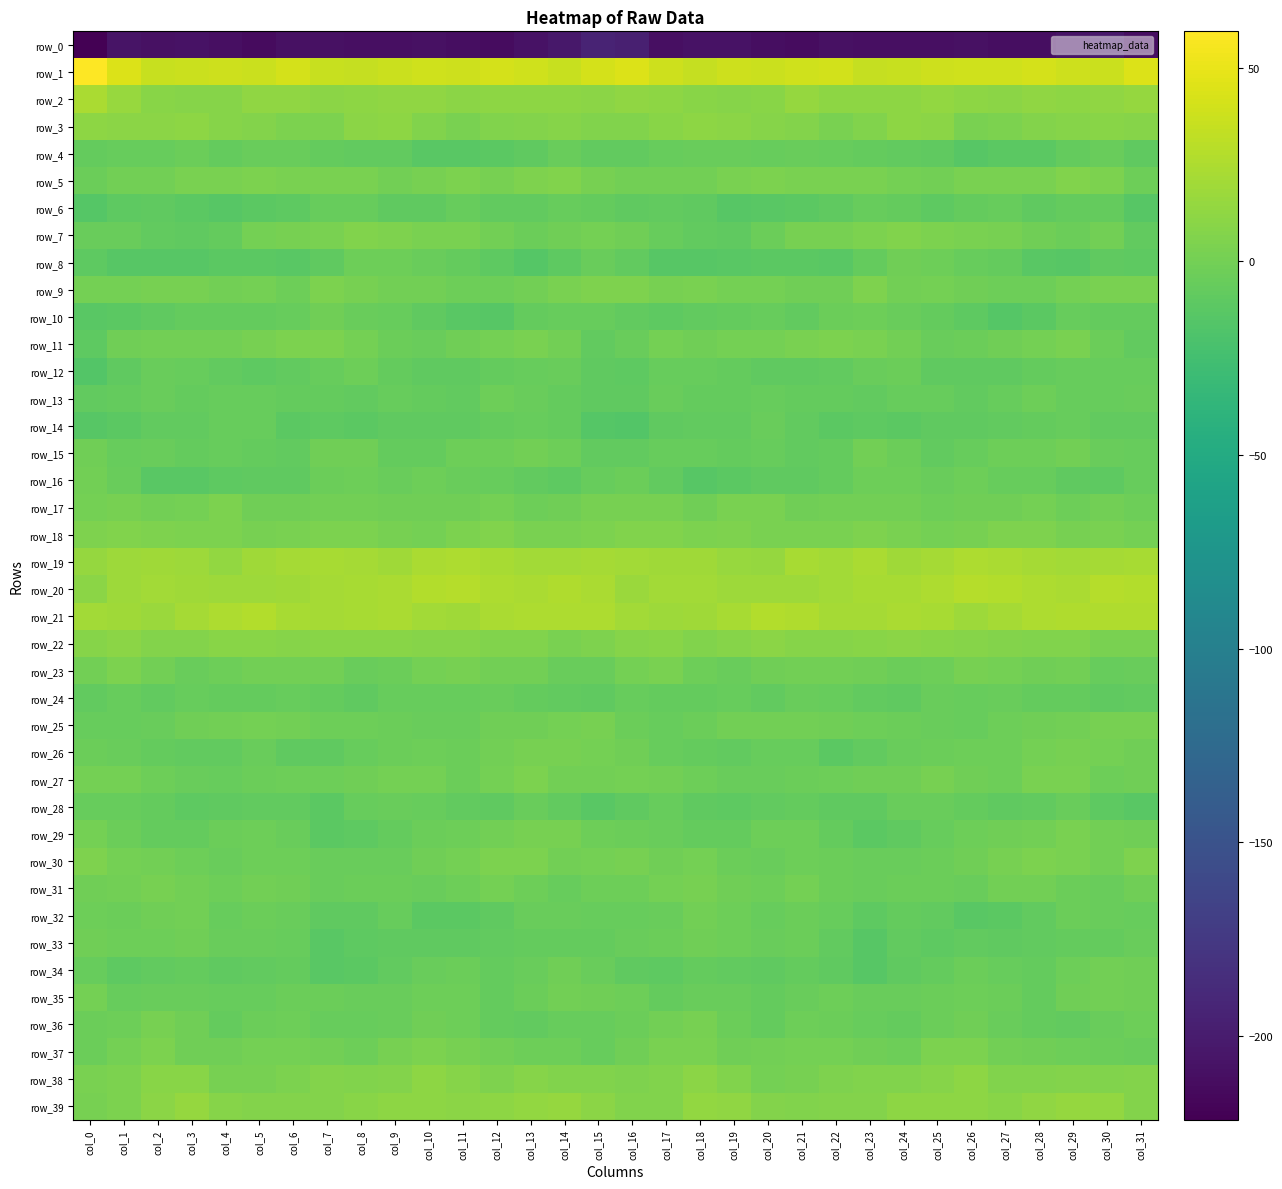

Is it true that row_32 equals -2.3 at col_19?

True